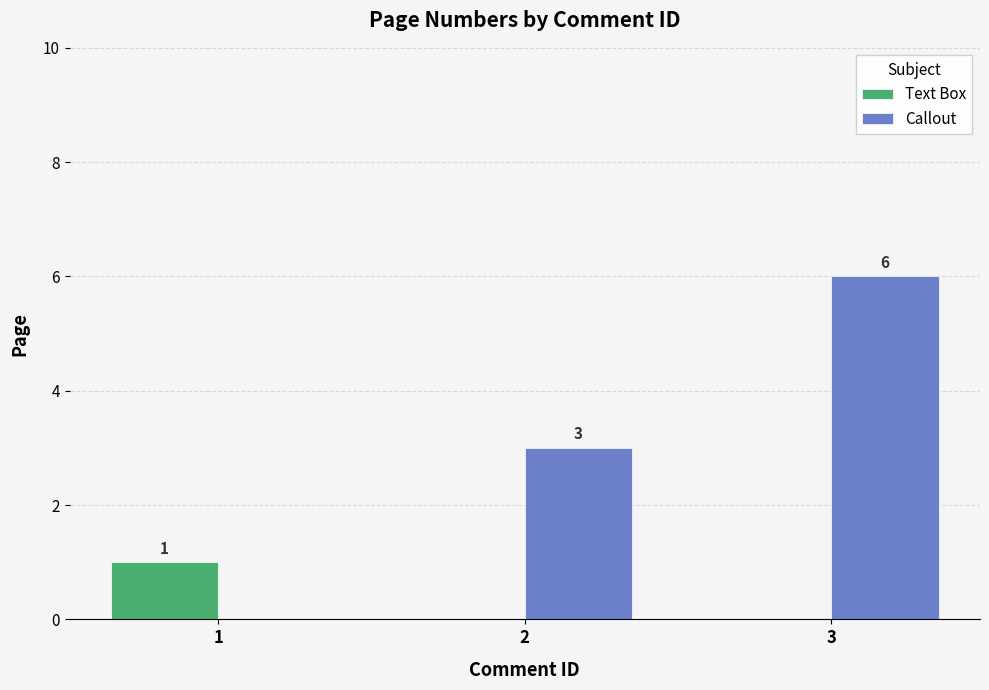

Count the Text Box values in the range 0 to 1.

3